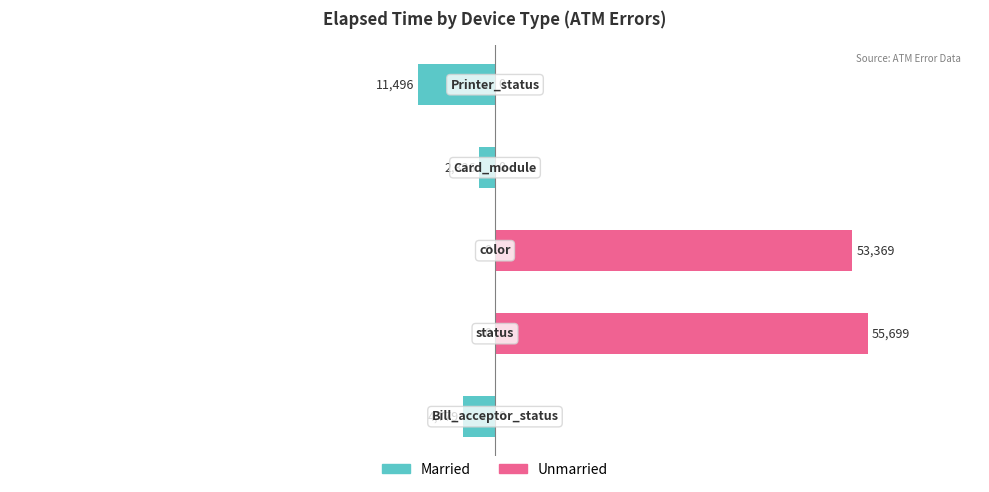

List the series in order of their overall mean, lowest first.

Married, Unmarried